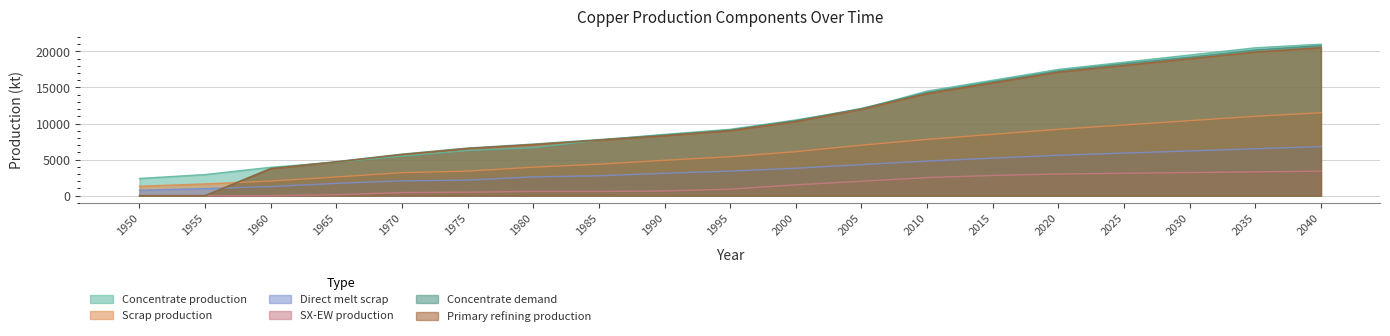

How many lines are shown in the chart?

6